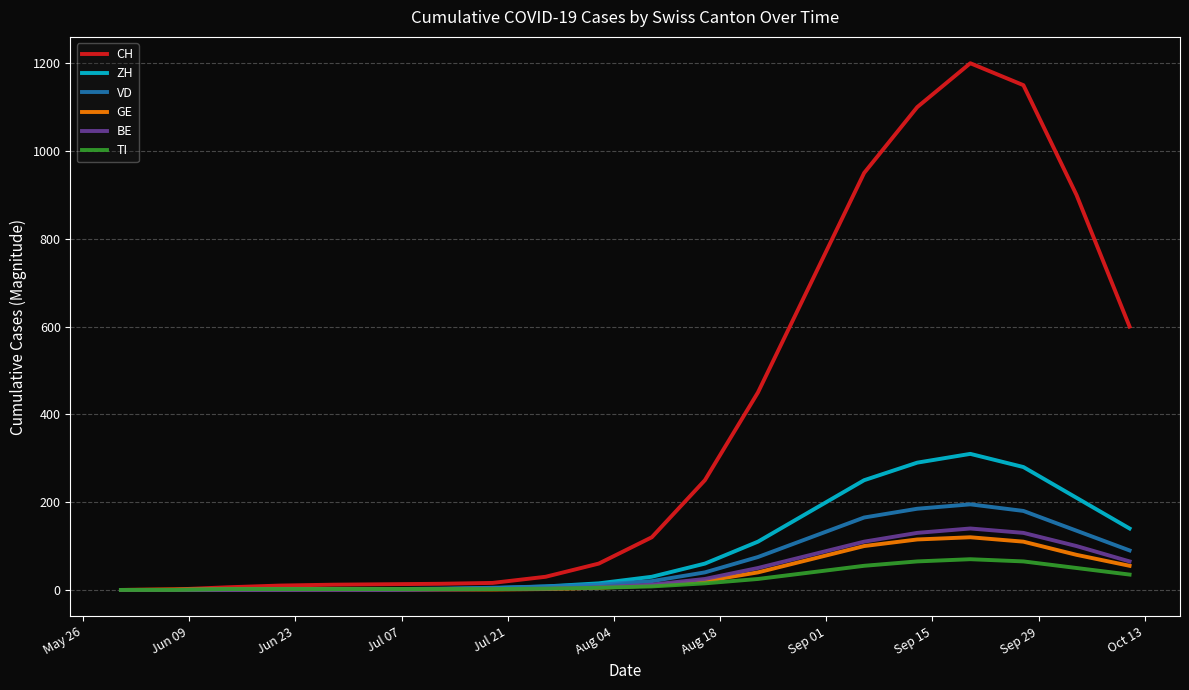

Which series has the widest spread of values?

CH